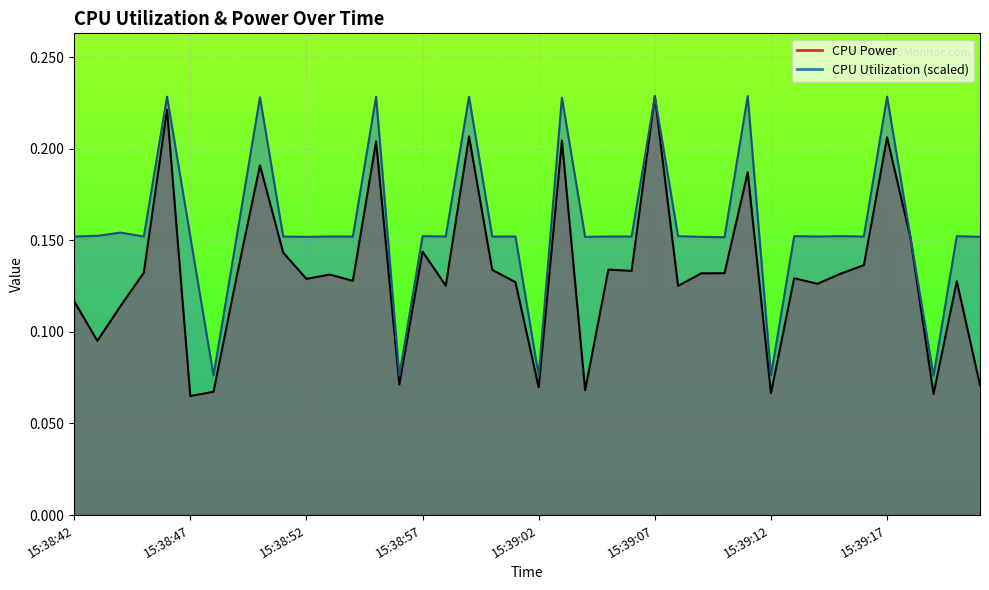

Rank the series by their average value, from highest to lowest.

CPU Utilization, CPU Power